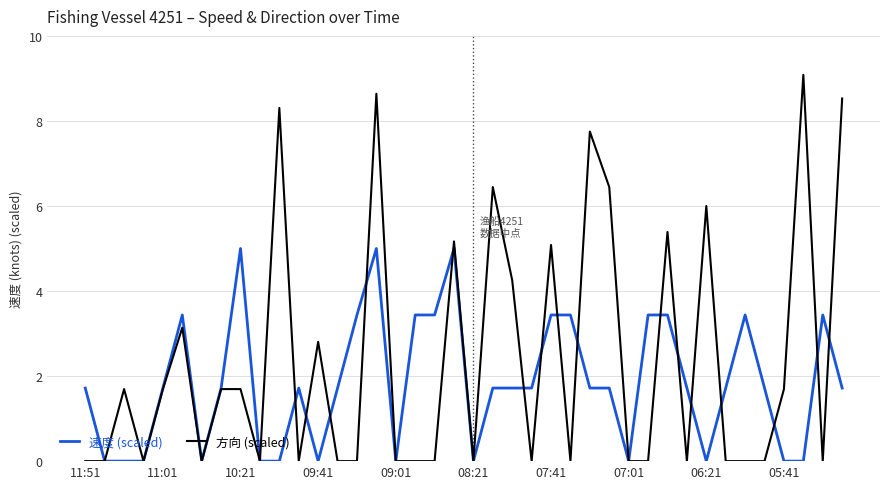

What is the maximum value shown in the chart?

9.1